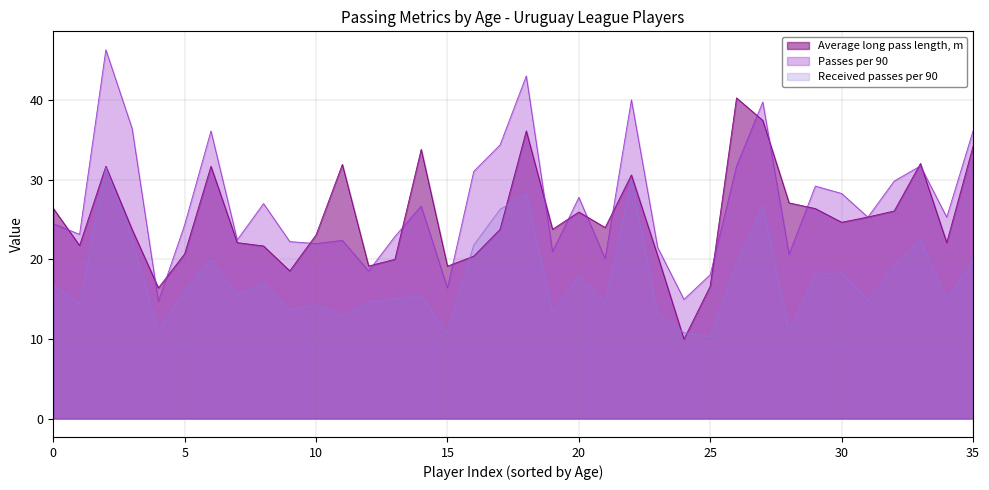

True or false: Average long pass length, m has a value of 7.2 at 5.

False